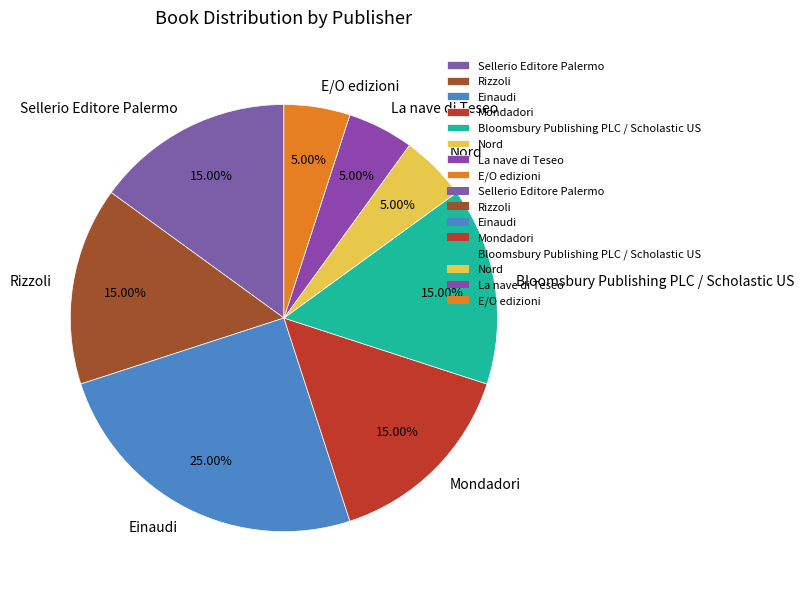

To the nearest percent, what is the combined percentage of Sellerio Editore Palermo and E/O edizioni?

20%